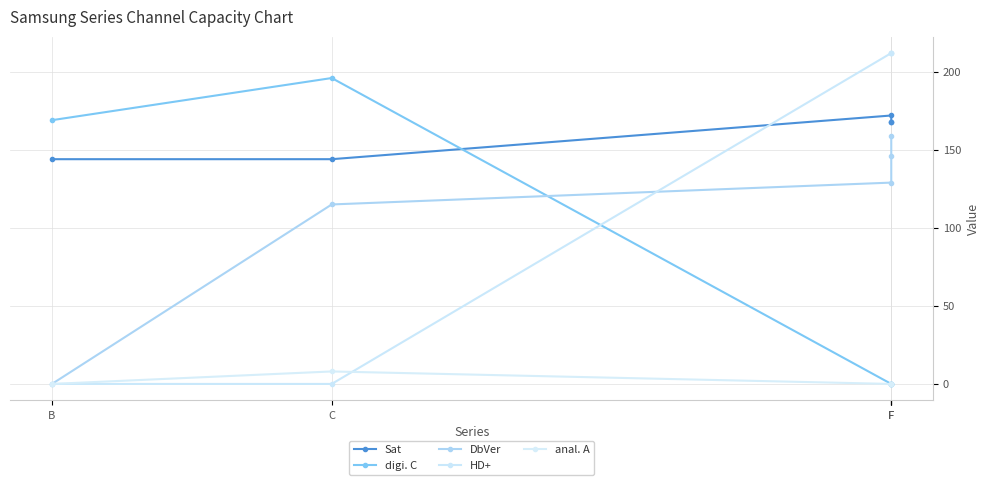

At which label does DbVer reach its minimum?

B